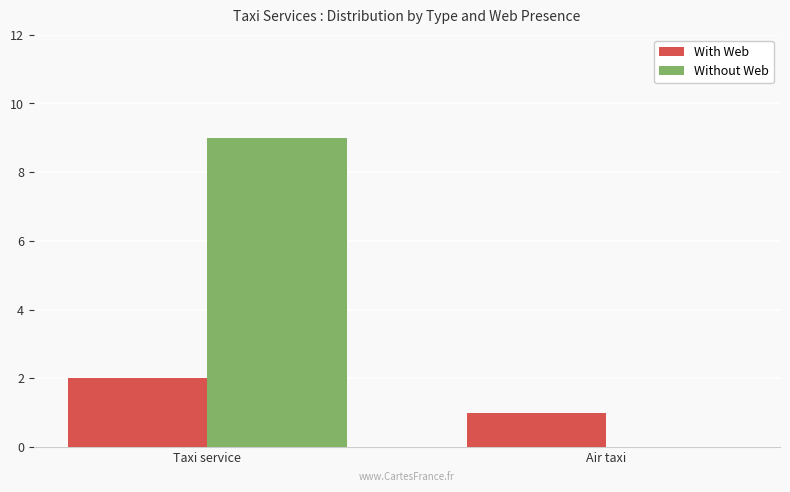

How many groups of bars are there?

2